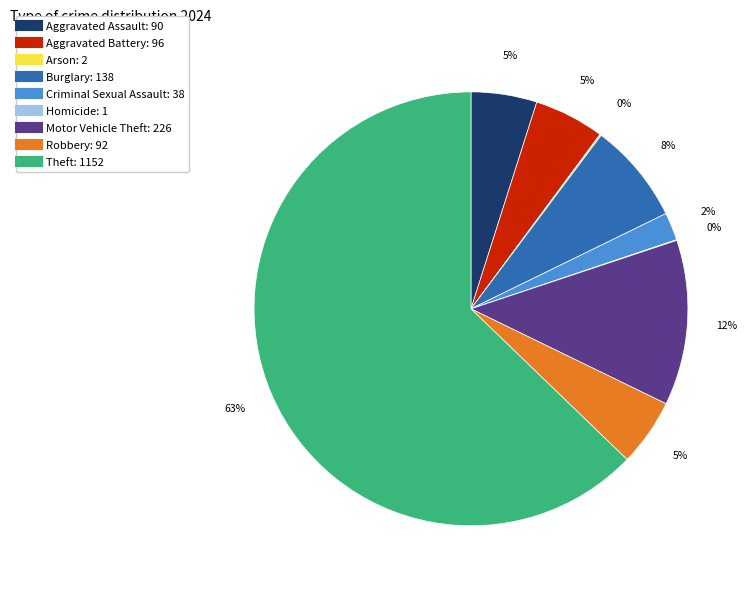

What percentage is the Motor Vehicle Theft slice, to the nearest percent?

12%